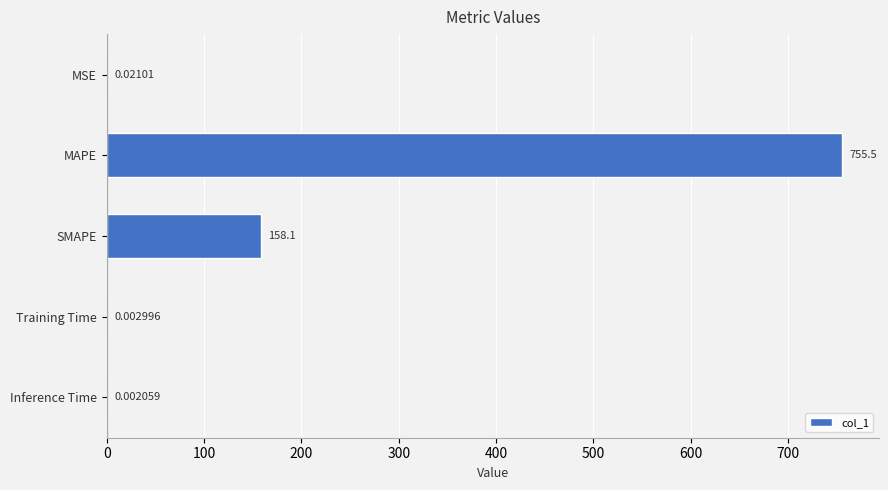

Between Training Time and Inference Time, which is larger?

Training Time